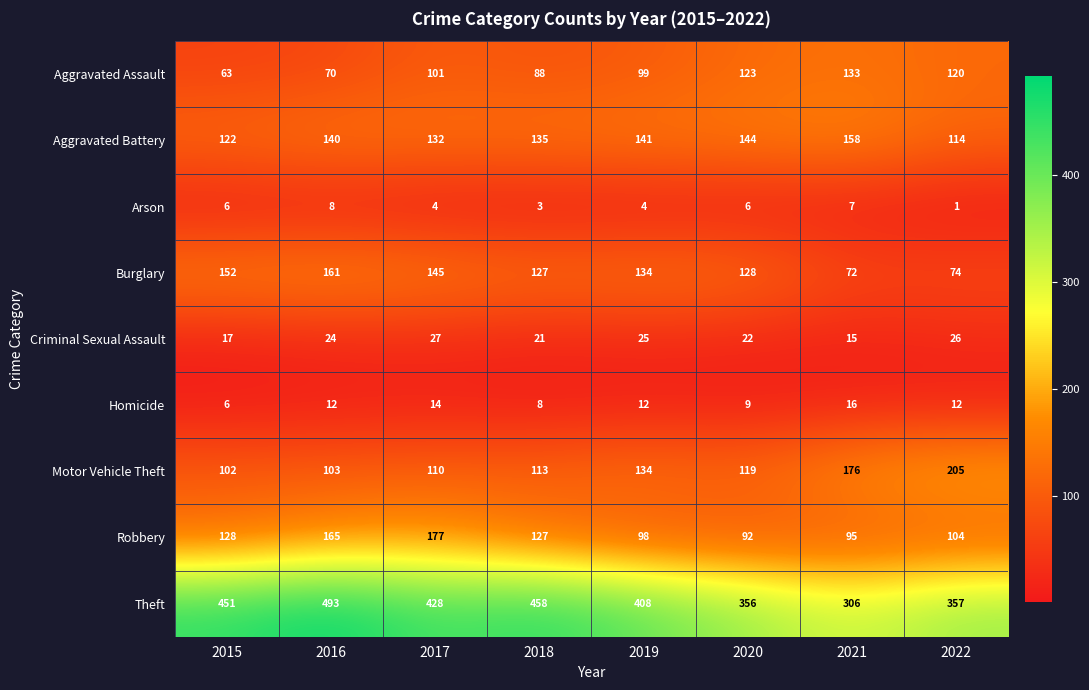

At how many categories does at least one series exceed 153?

8